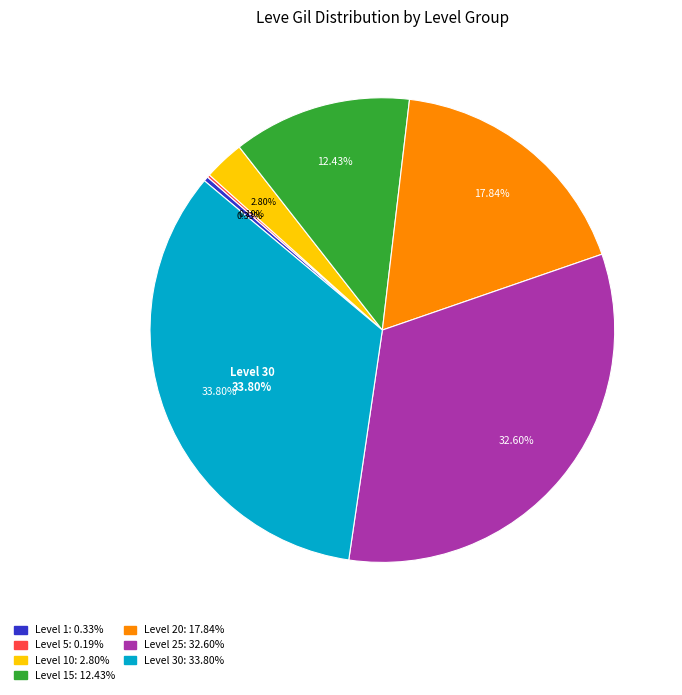

Which category has the biggest portion of the pie?

Level 30